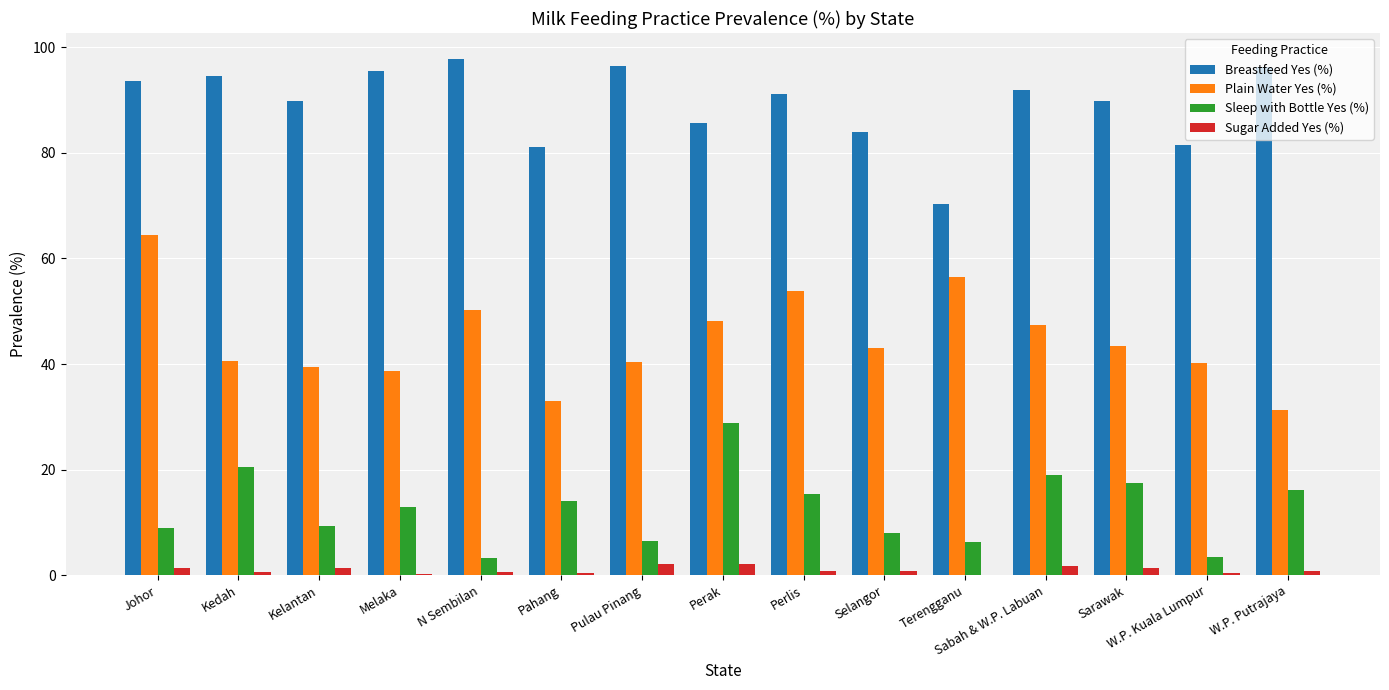

How many data points in Breastfeed Yes (%) are above 91?

8